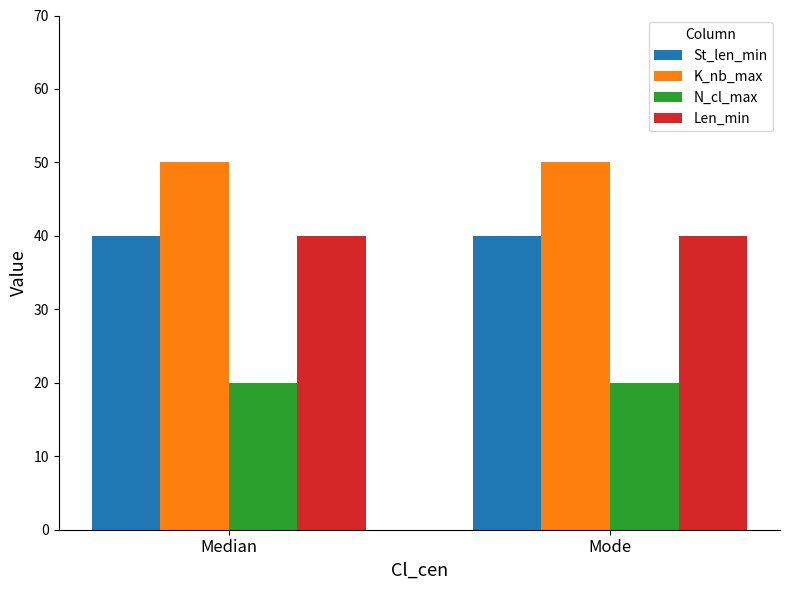

What is the greatest value displayed?

50